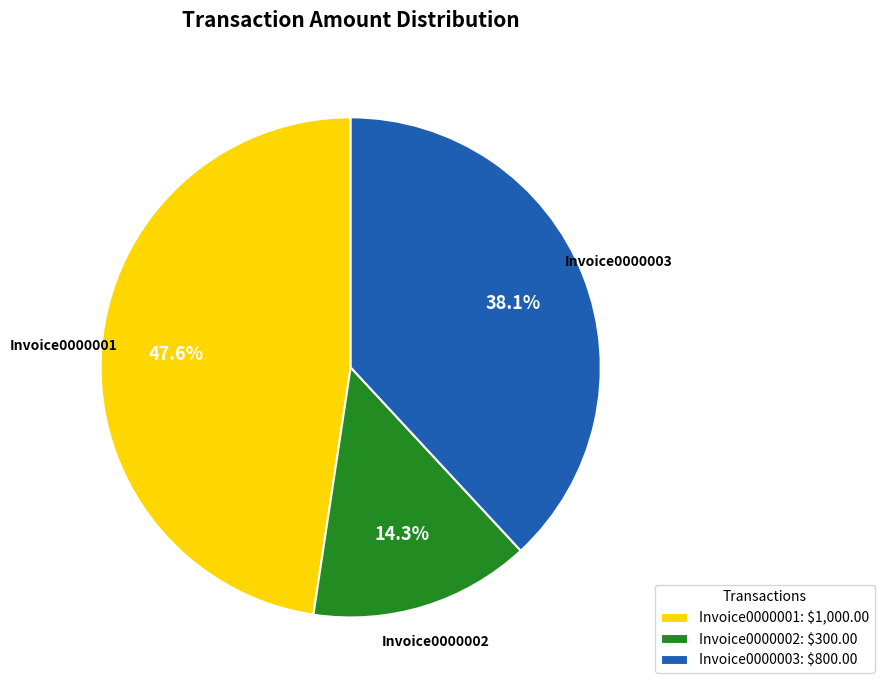

Approximately how many times larger is the value at Invoice0000001 compared to Invoice0000002?

3.3